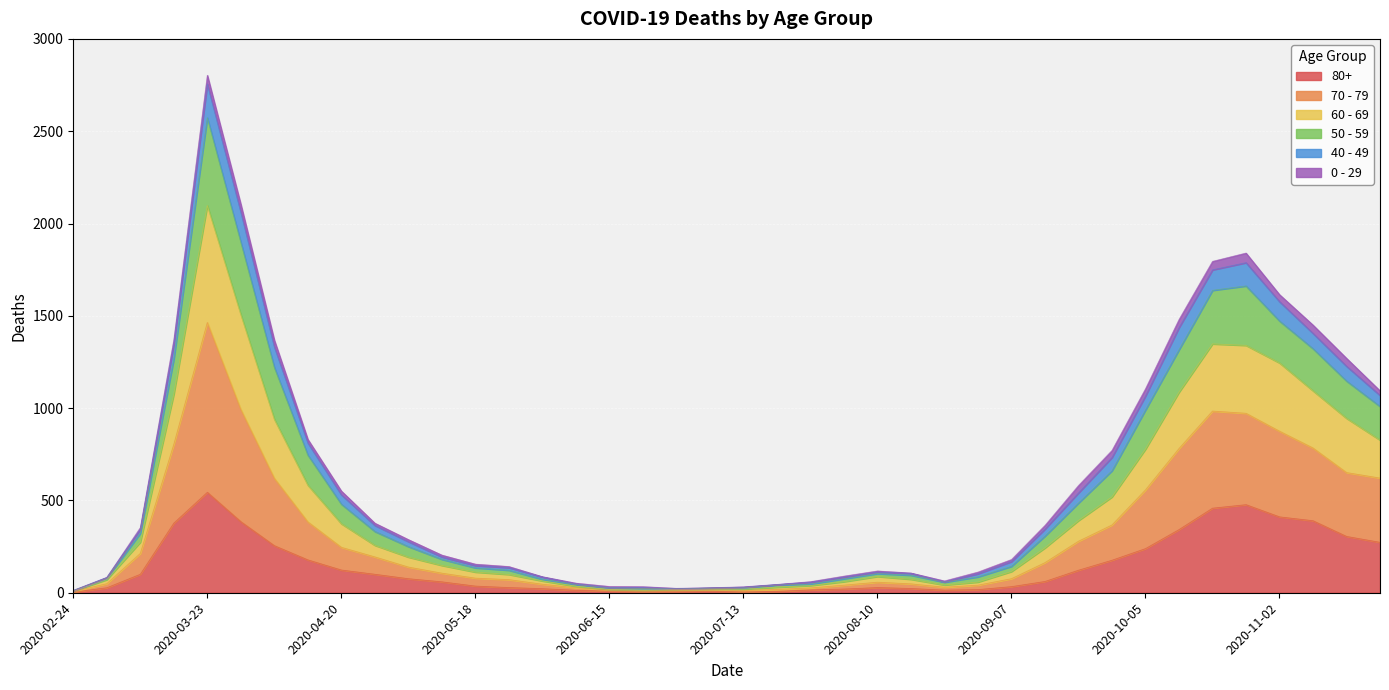

At which category is the sum across all series the highest?

2020-03-23